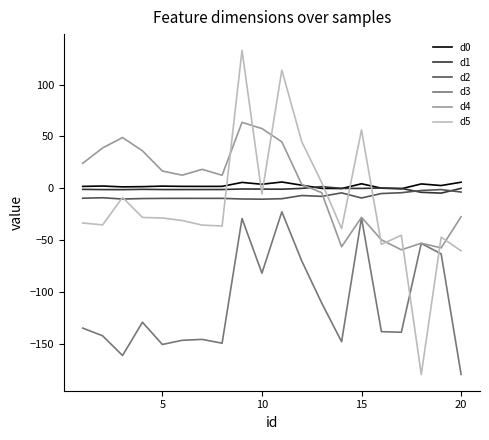

In d2, how many points are lower than both neighbors (excluding endpoints)?

4